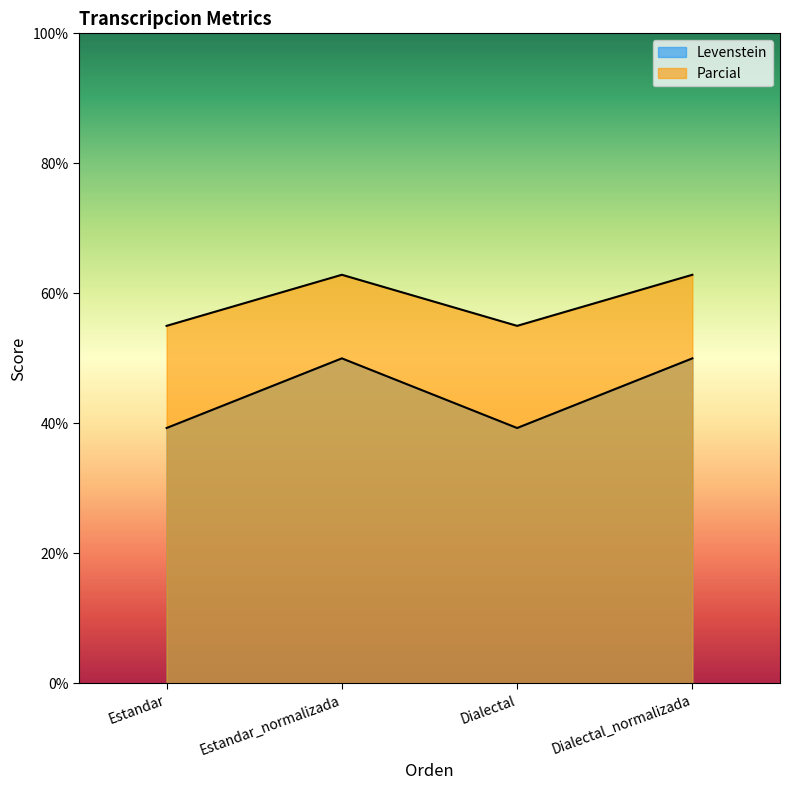

Which series has the largest range (max minus min)?

Levenstein